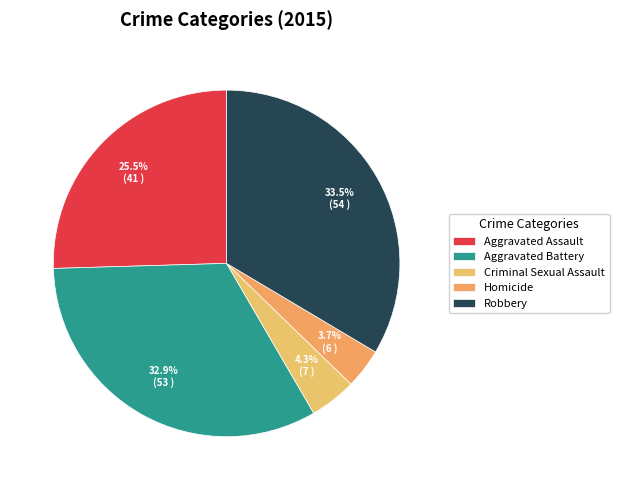

Between Aggravated Battery and Aggravated Assault, which is larger?

Aggravated Battery